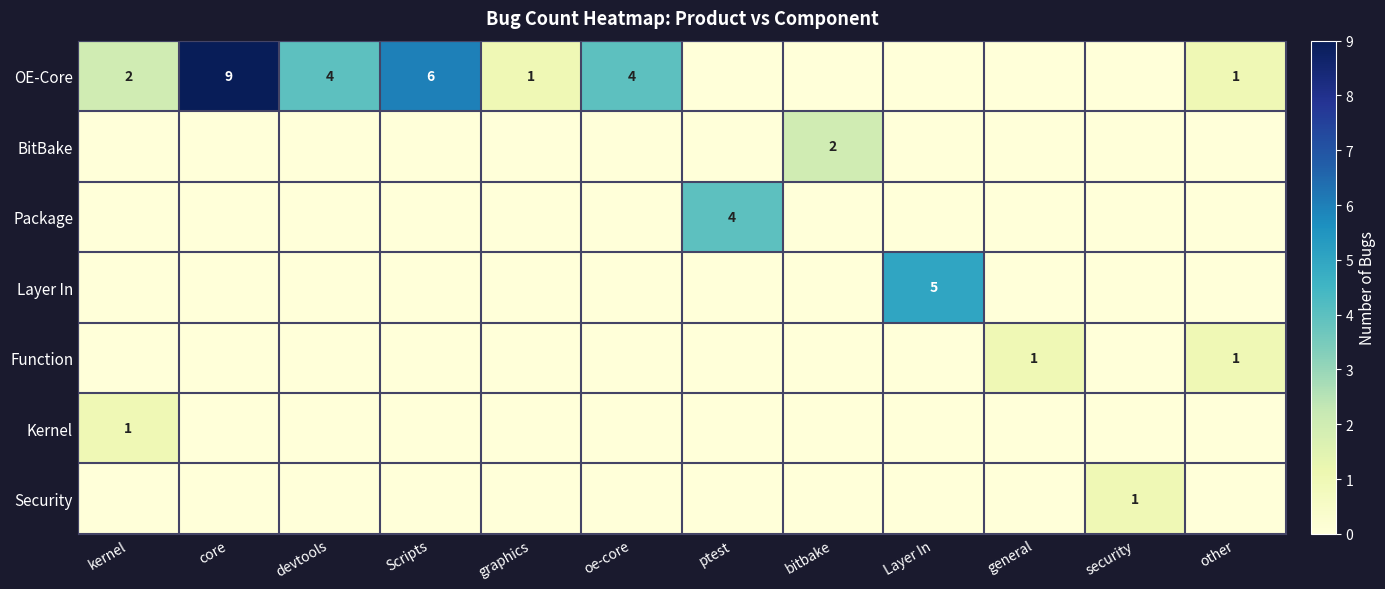

How many values in Function are above zero?

2